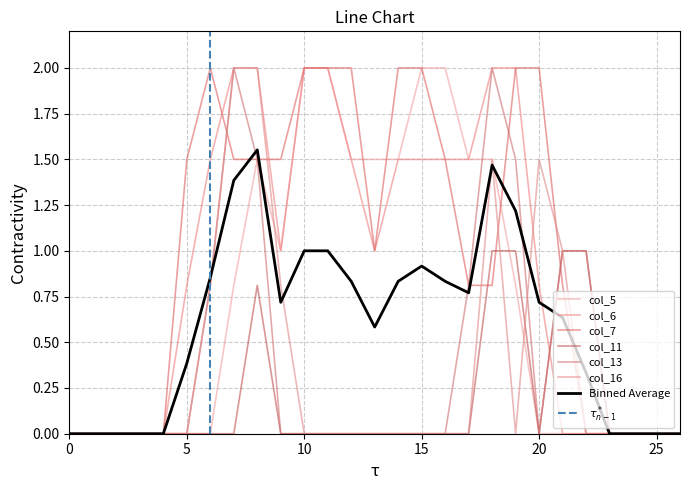

How many interior local valleys does the col_7 series have?

1